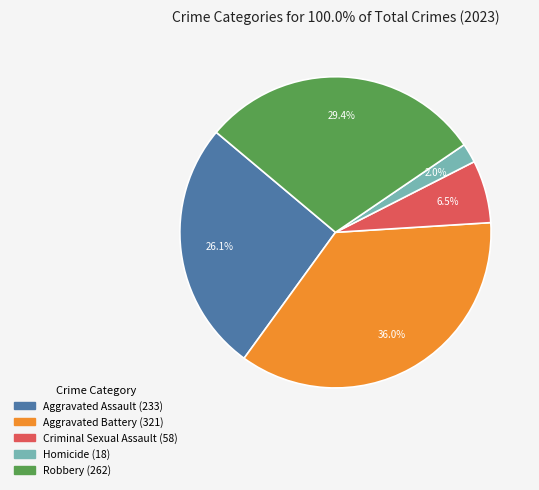

What percentage do Aggravated Battery and Robbery together represent?

65.4%